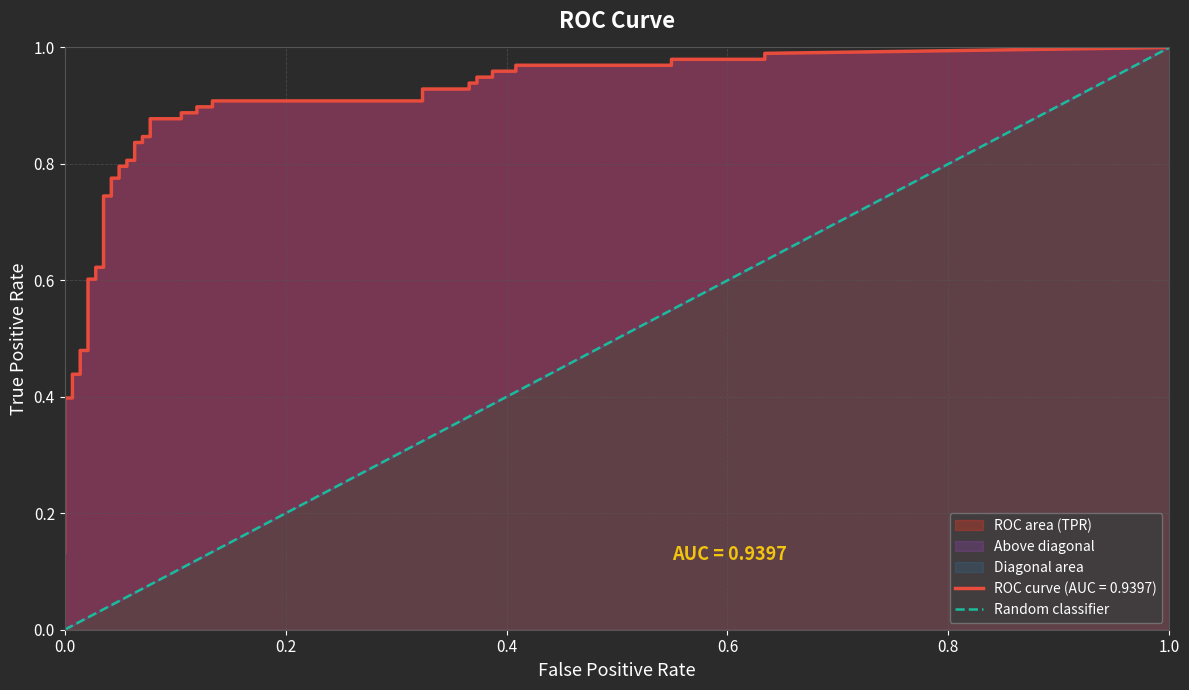

Between 0.0 and 1.0, which is larger?

1.0